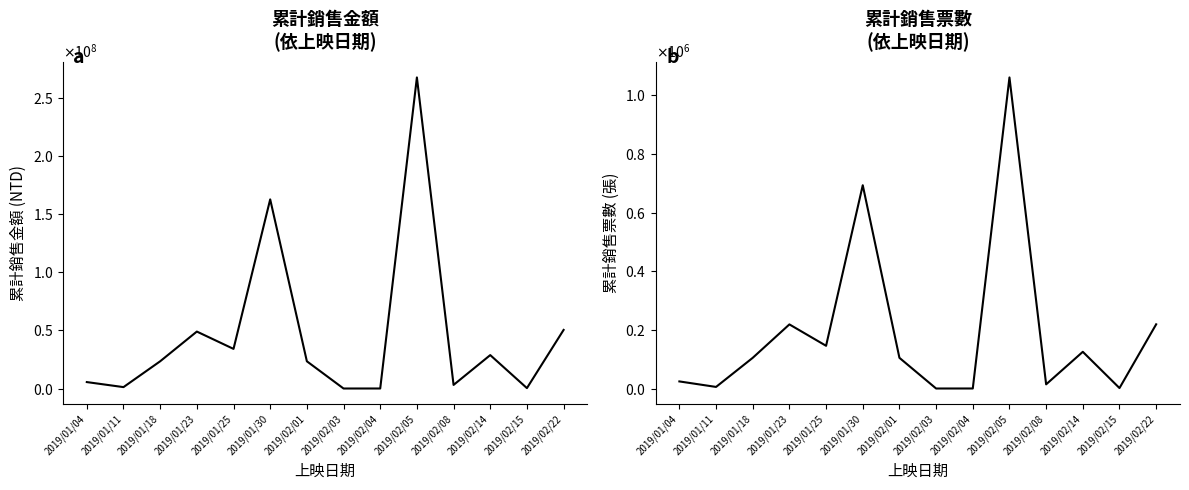

How many data points in 累計銷售金額 are less than 23470842?

6